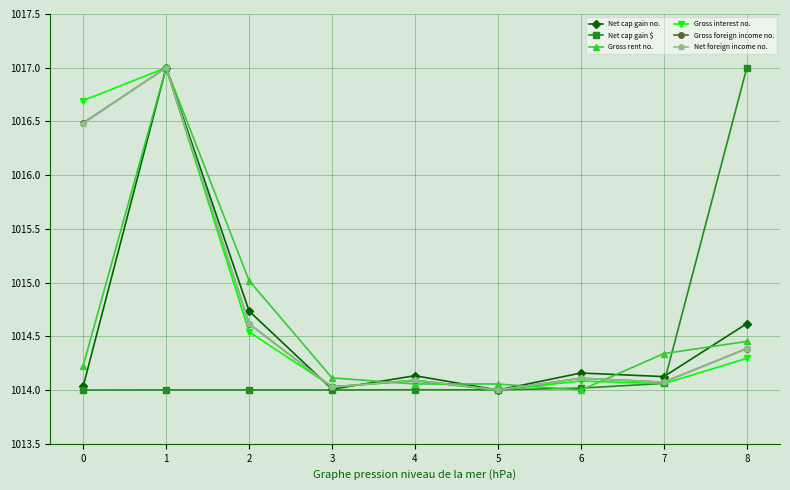

What is the total value across all series at 6?

6084.5